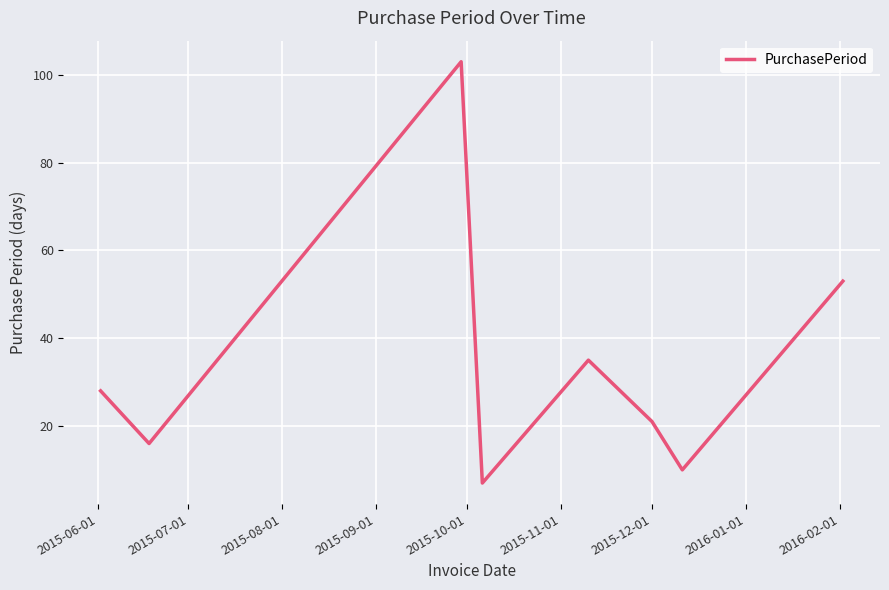

What is the smallest value displayed?

7